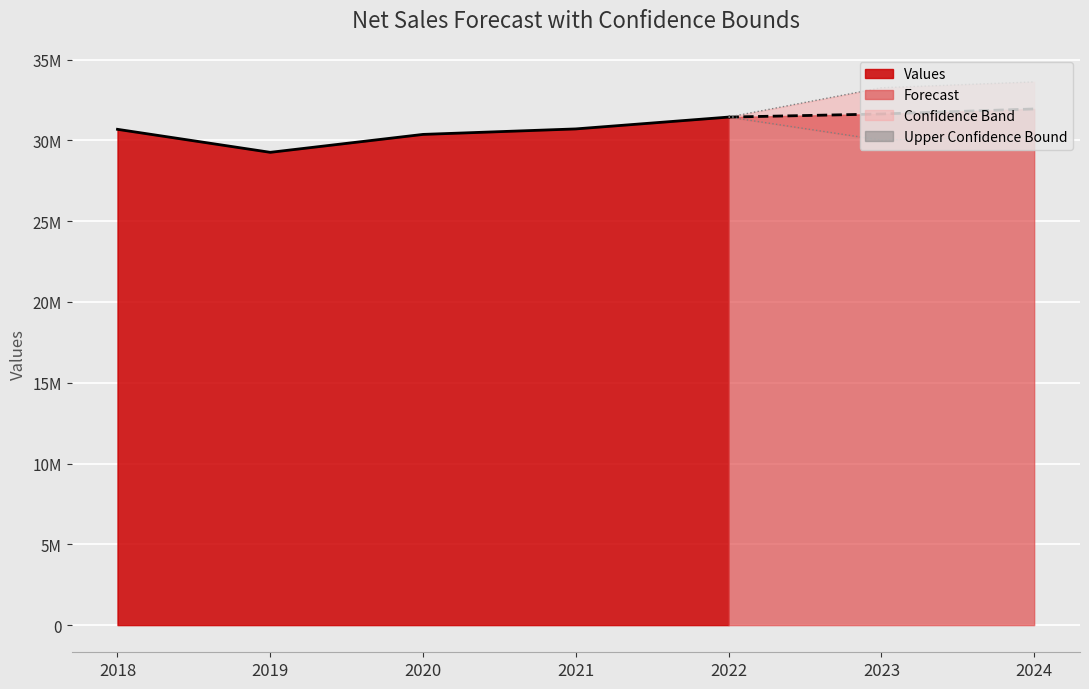

Which has a higher value, 2023 or 2024?

2024